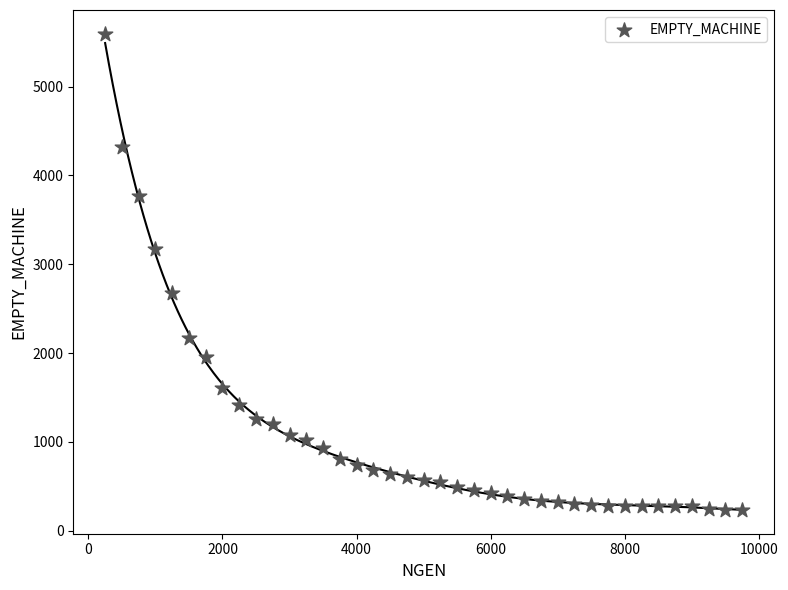

What is the range of Y values (max minus min)?

5363